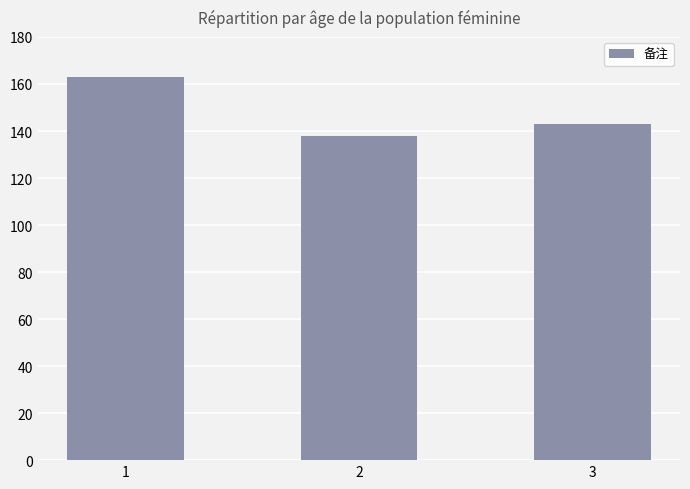

Rank the categories by value from lowest to highest.

2, 3, 1